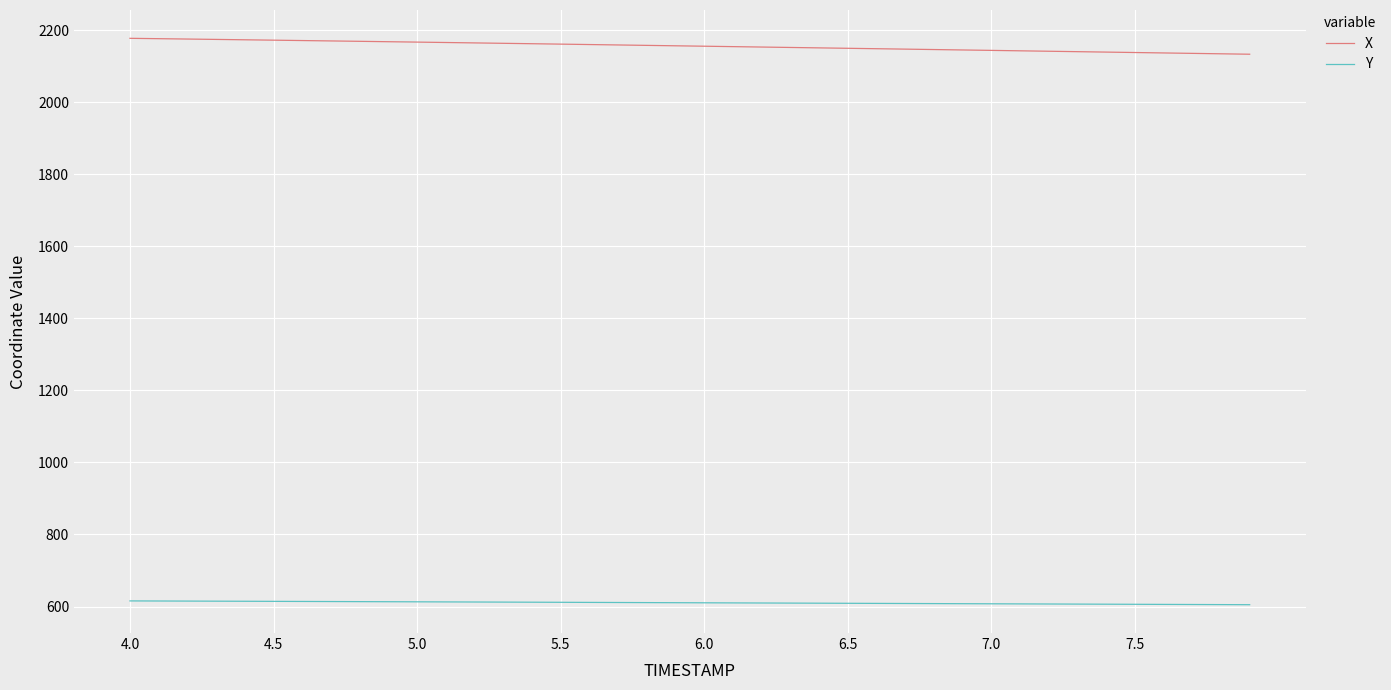

Rank the series by their average value, from highest to lowest.

X, Y